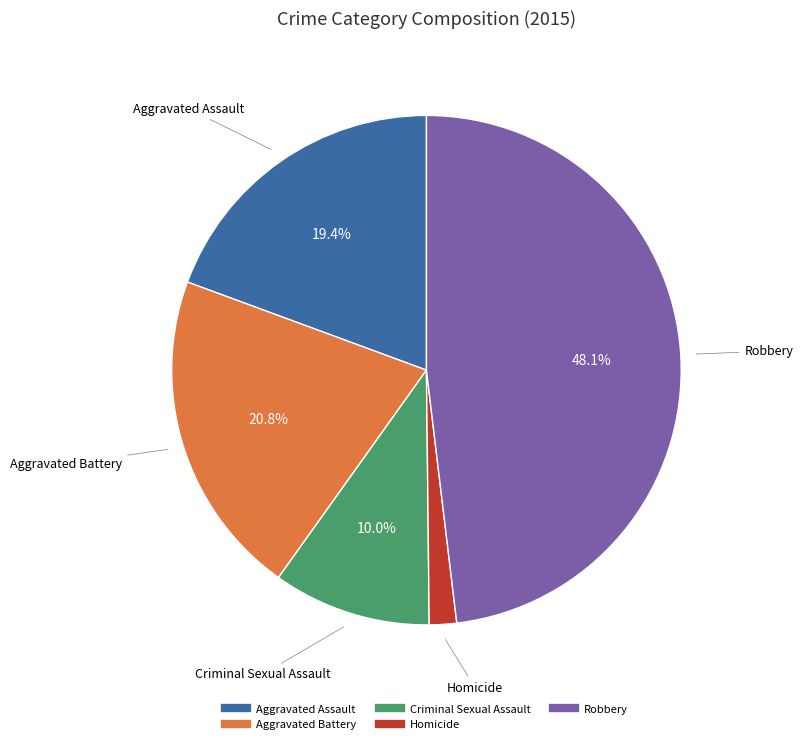

To the nearest percent, what portion does Robbery represent?

48%